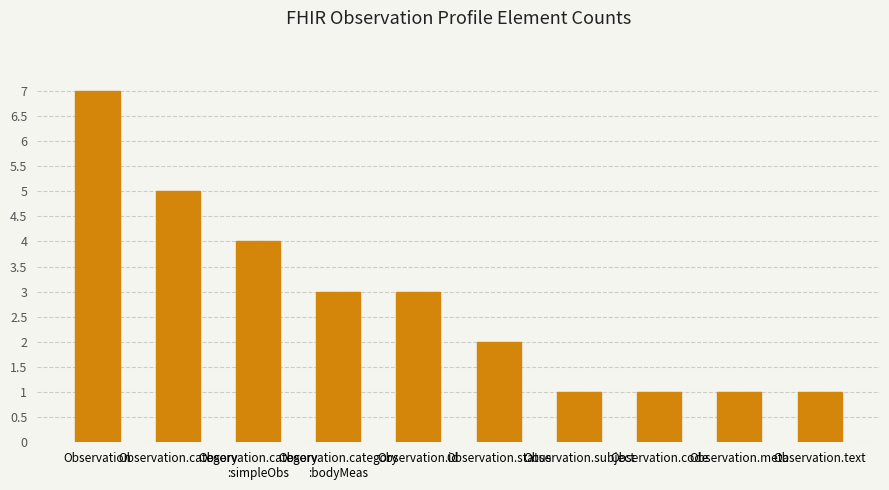

Does the chart contain any negative values?

No